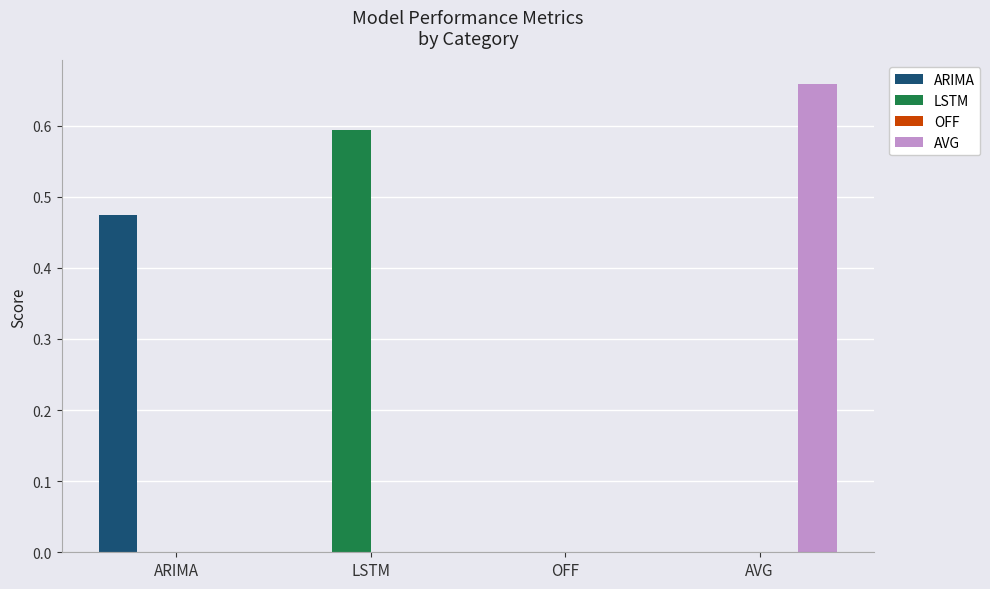

At which label does AVG reach its peak?

AVG